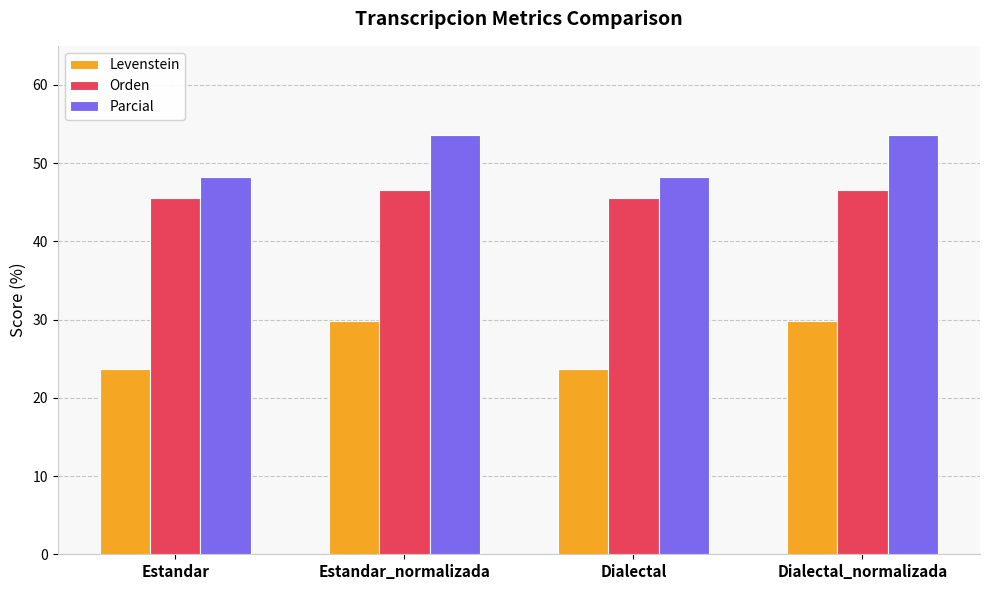

Rank the series by their maximum value, from highest to lowest.

Parcial, Orden, Levenstein